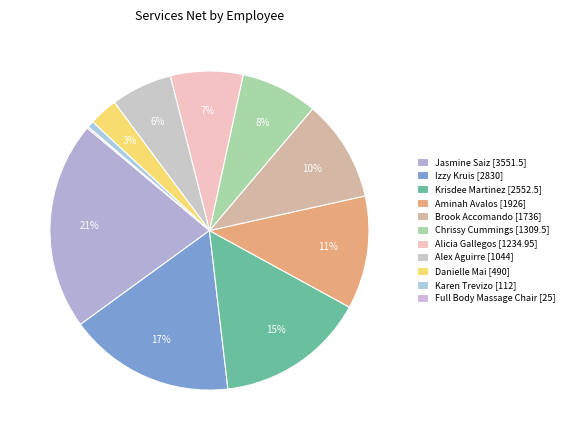

Which category has the smallest portion of the pie?

Full Body Massage Chair